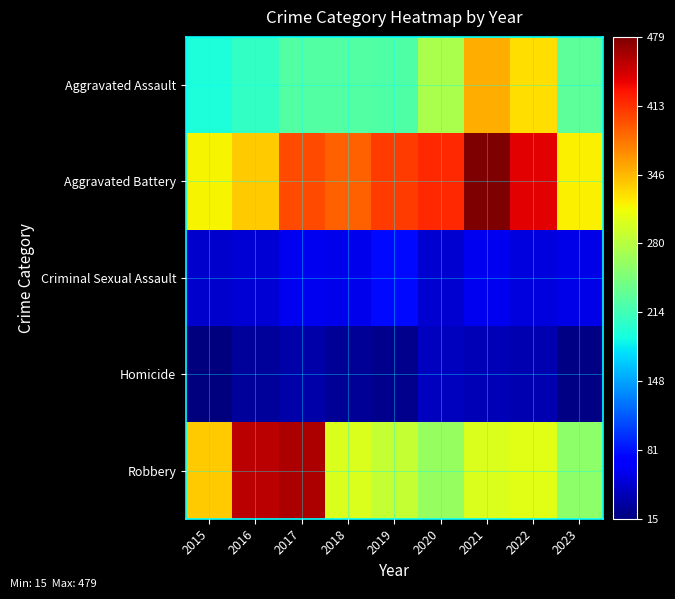

How many distinct data groups are displayed?

5